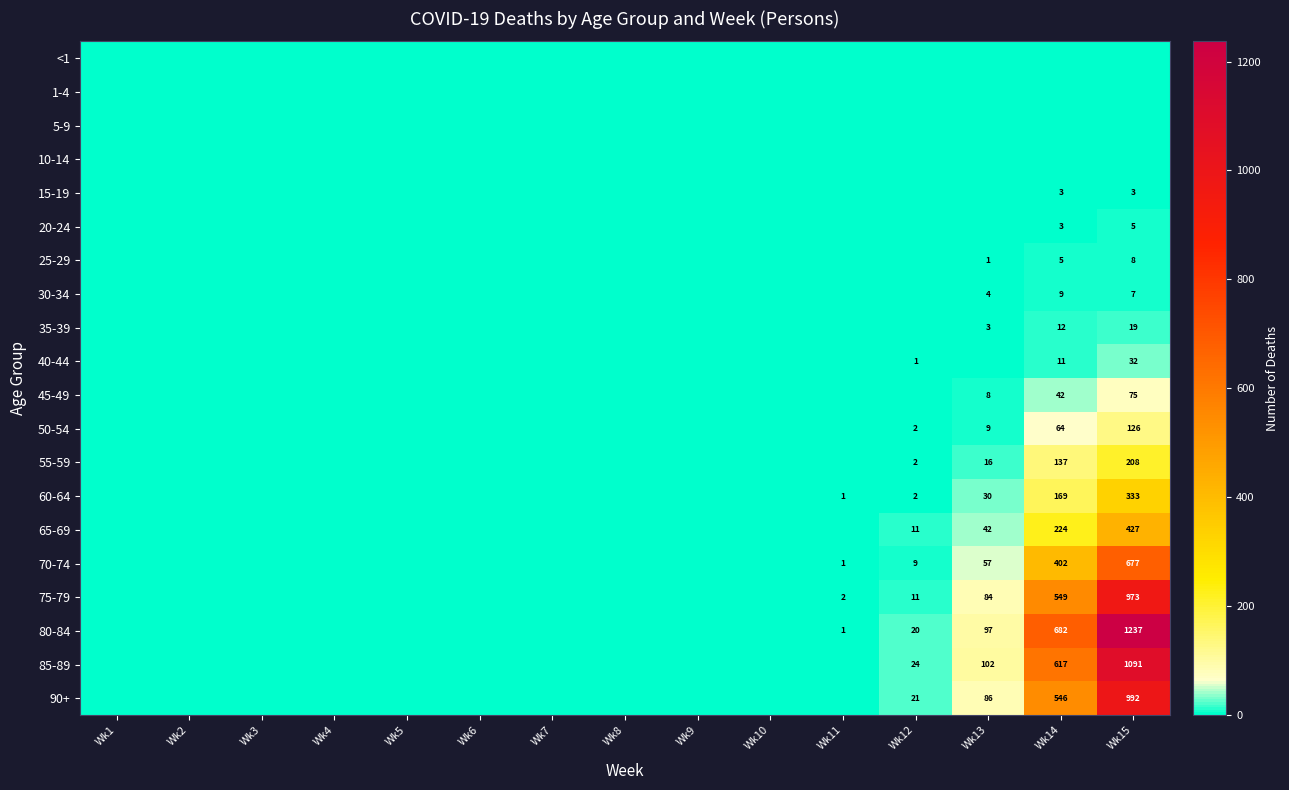

The 70-74 series shows 2 at Wk11. True or false?

False